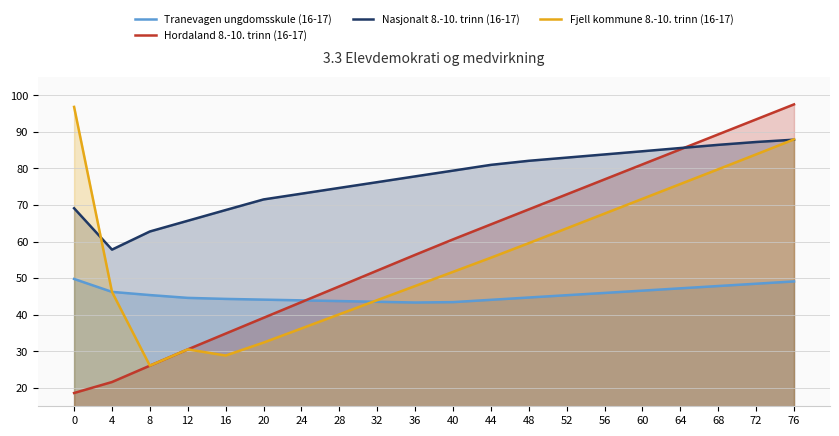

True or false: Nasjonalt 8.-10. trinn (16-17) and Tranevagen ungdomsskule (16-17) cross at least once.

False